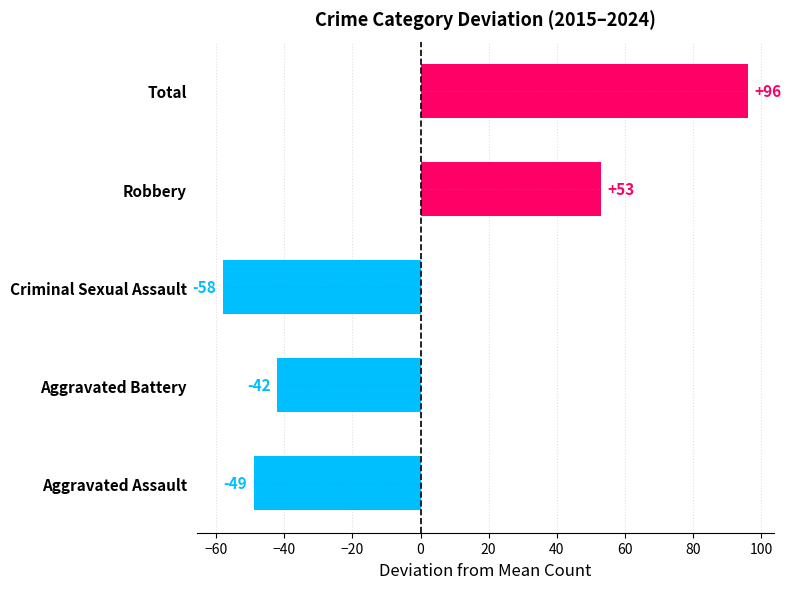

What is the maximum value shown in the chart?

96